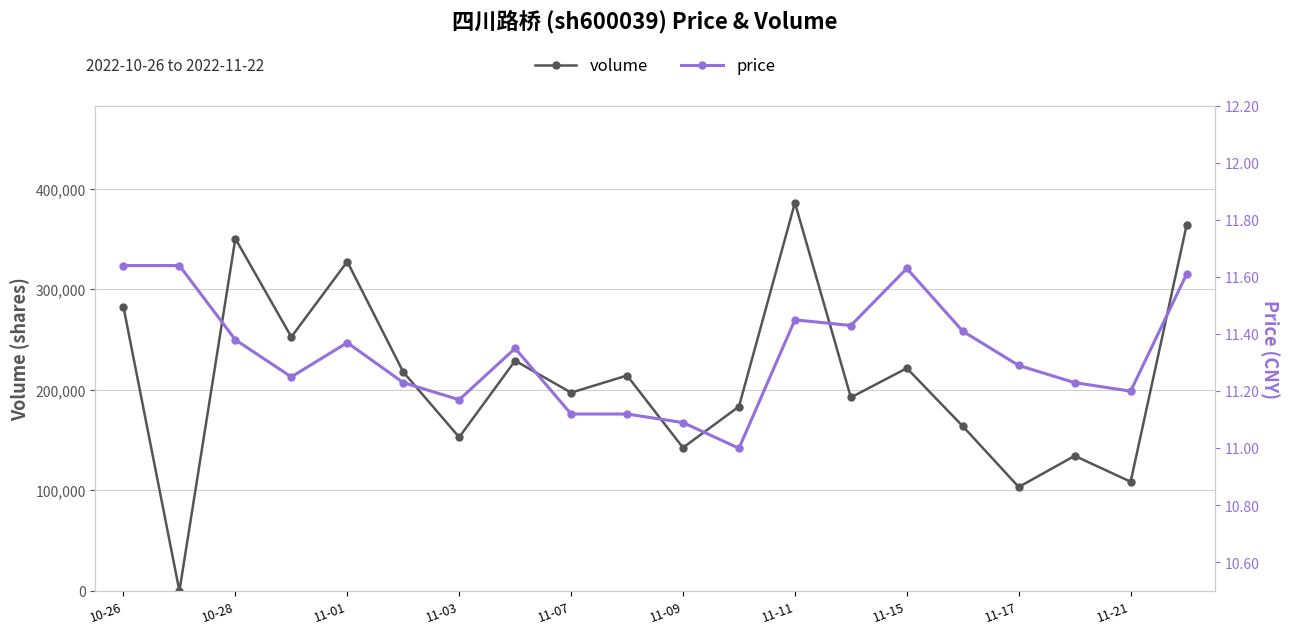

Does the chart display data point markers on the line(s)?

Yes